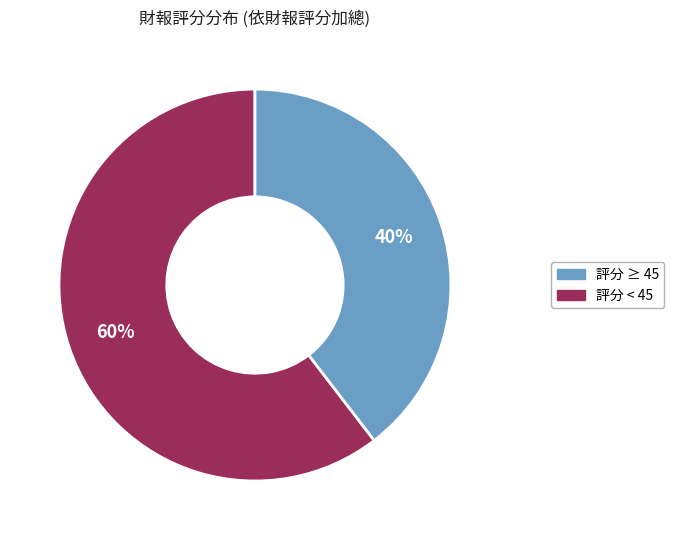

To the nearest percent, what is the average slice percentage?

50%